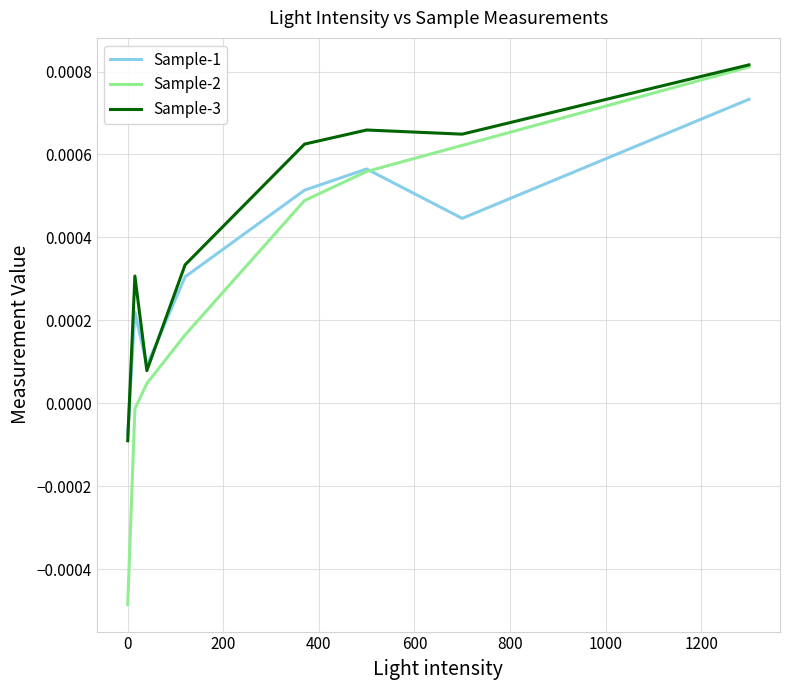

List the series in order of their overall mean, lowest first.

Sample-2, Sample-1, Sample-3